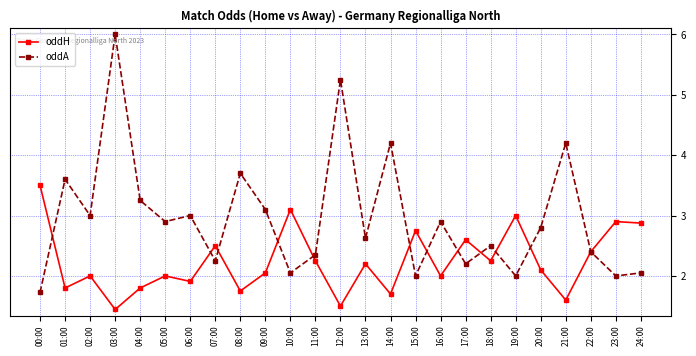

Which label corresponds to the largest value in the chart?

03:00